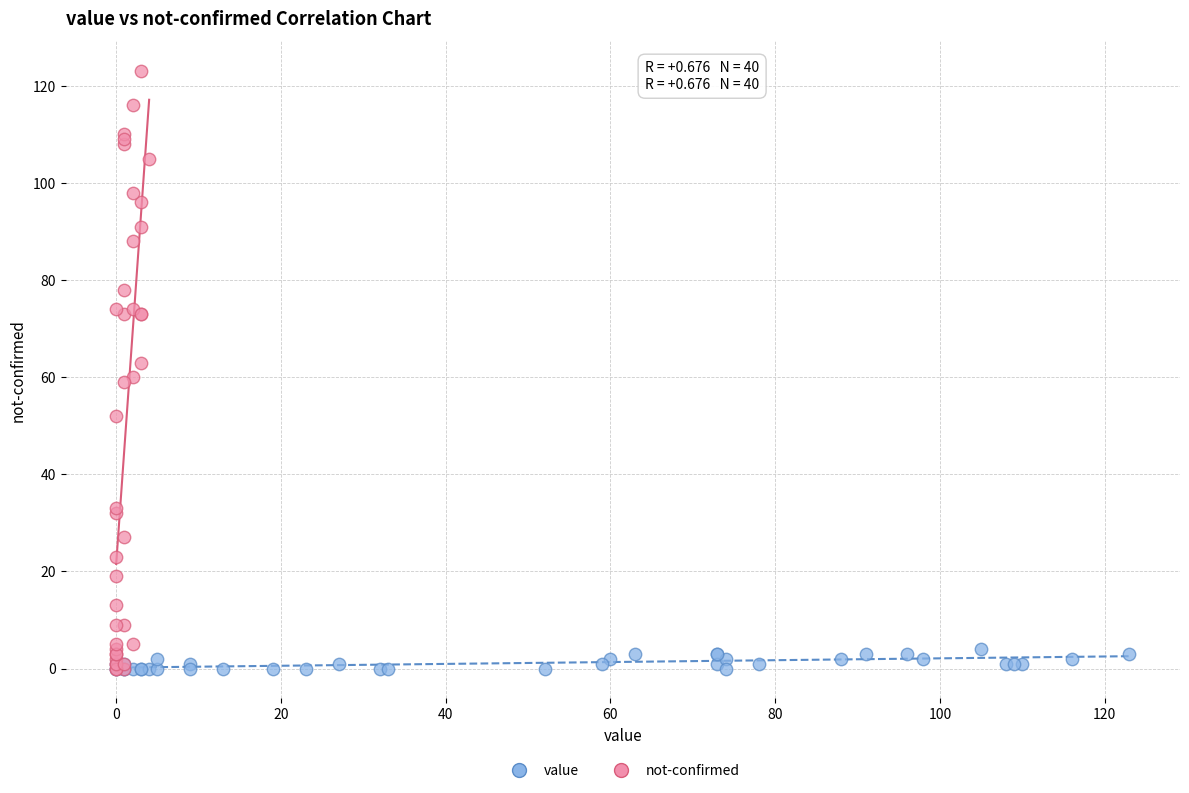

Which series has the widest spread of Y values?

not-confirmed